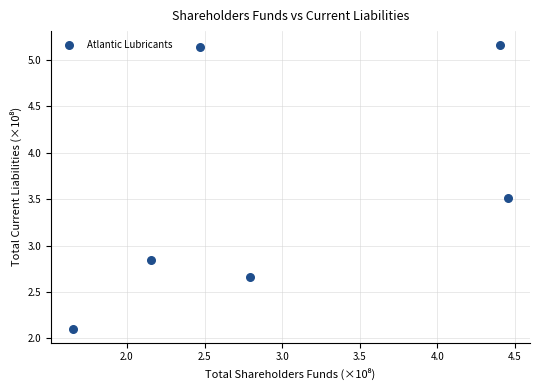

What is the range of Y values (max minus min)?

3.1